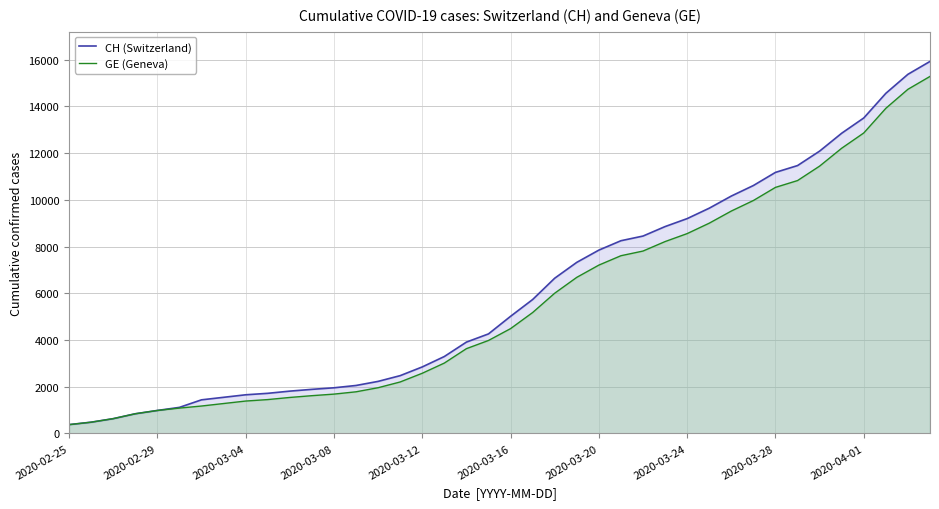

The CH (Switzerland) series shows 562 at 2020-02-25. True or false?

False